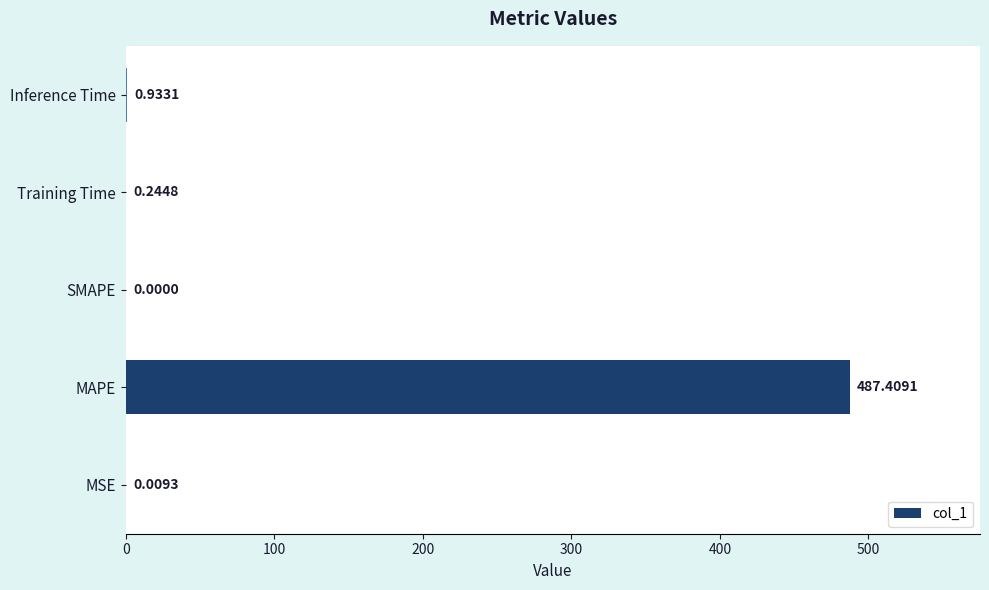

What is the change in value from MAPE to Training Time?

-487.2